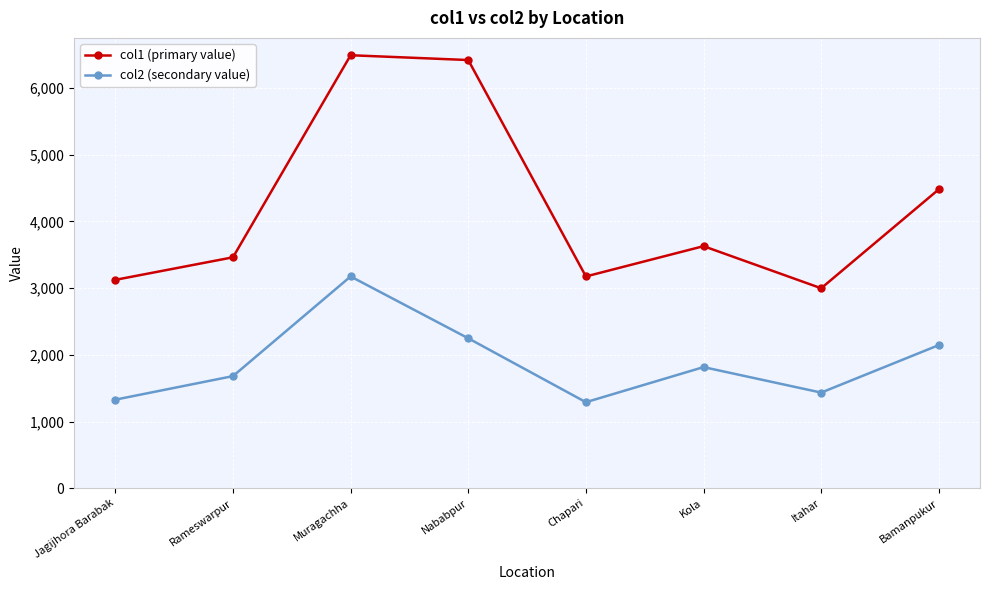

What is the difference between the maximum and minimum values in the col1 (primary value) series?

3493